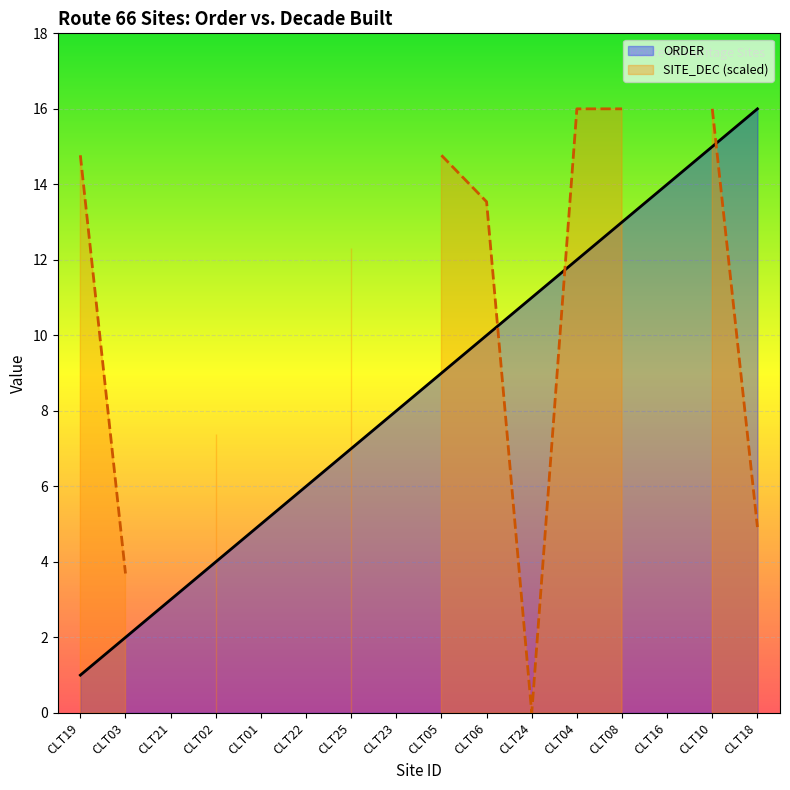

Between CLT19 and CLT02, which is larger?

CLT02